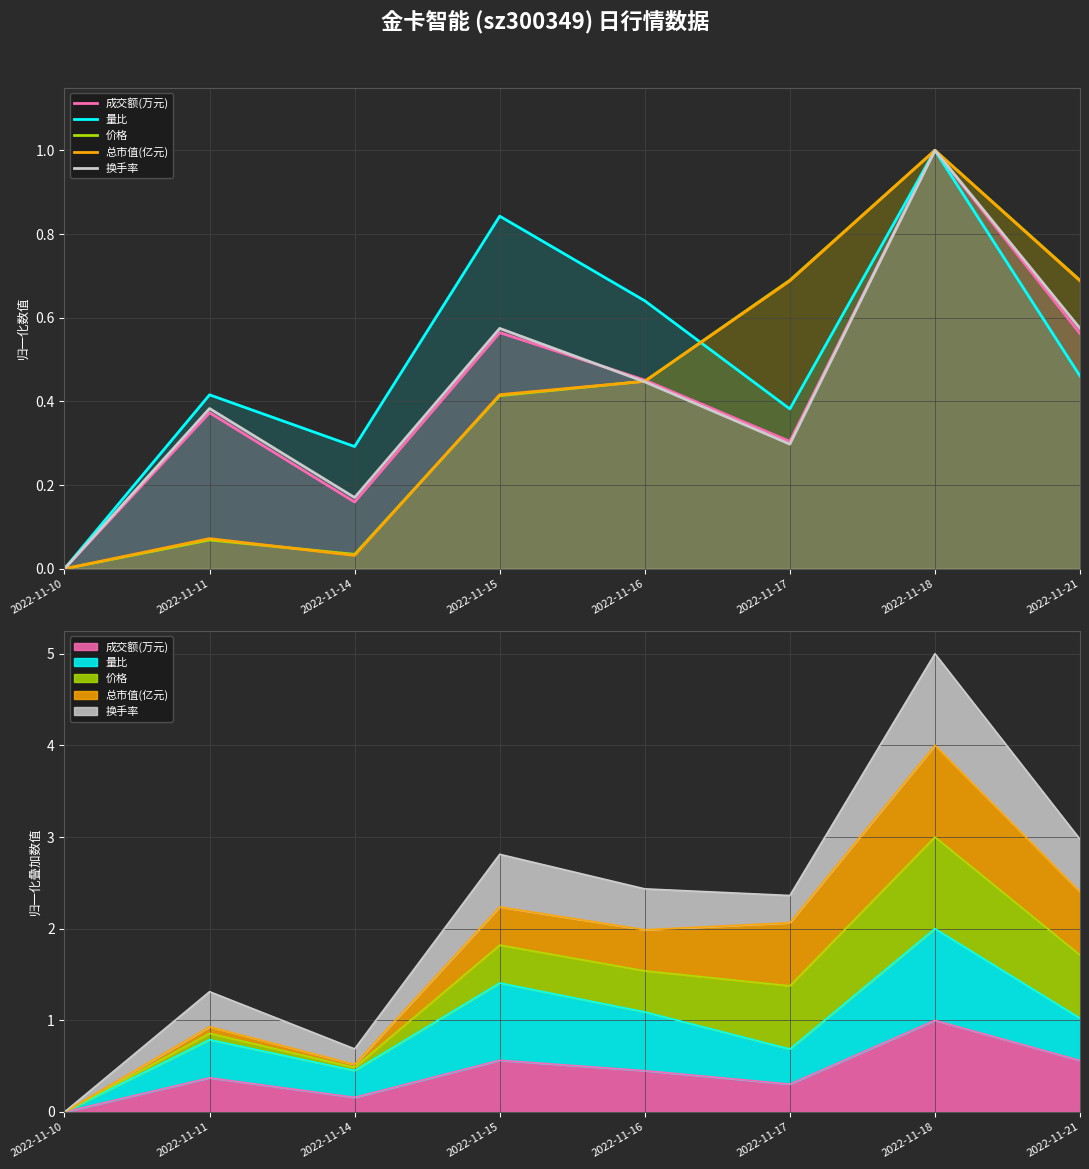

At which label does 总市值(亿元) reach its peak?

2022-11-18